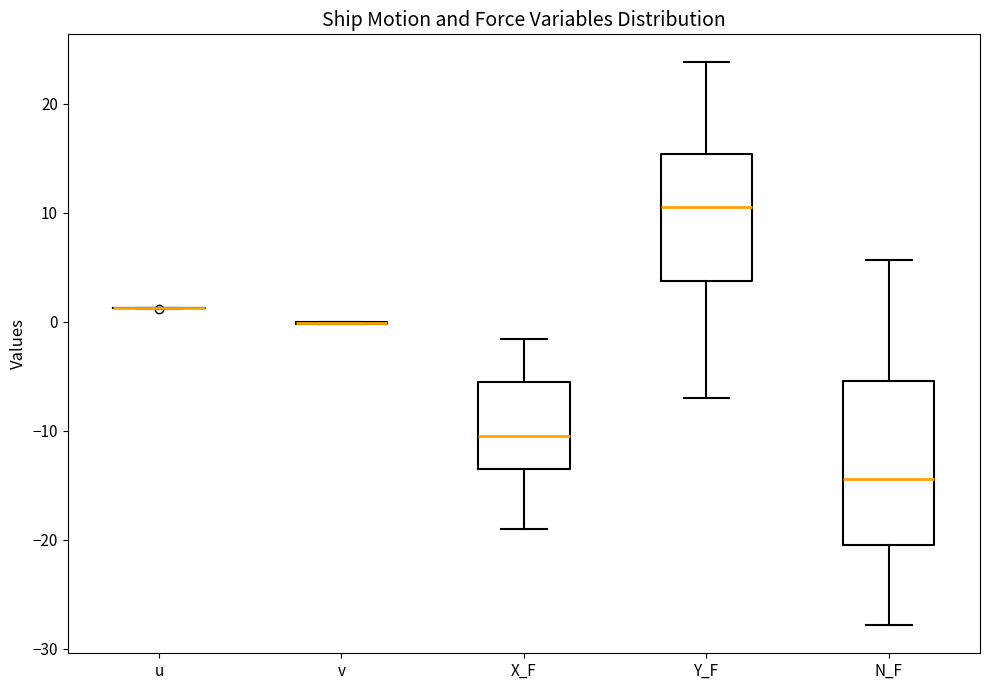

Where is the upper edge of the box for N_F on the y-axis? The values are not printed on the chart, so give them approximately, as read against the axis.

-5